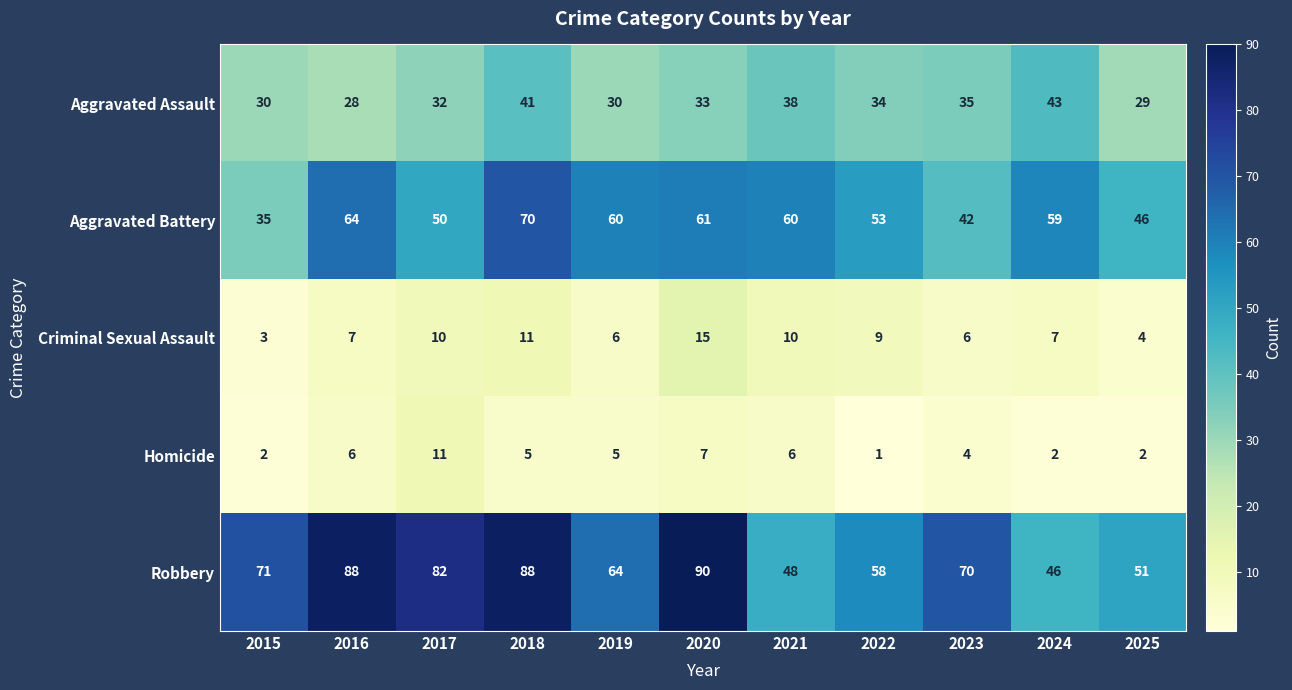

What is the sum of the Aggravated Battery values at 2023 and 2022?

95